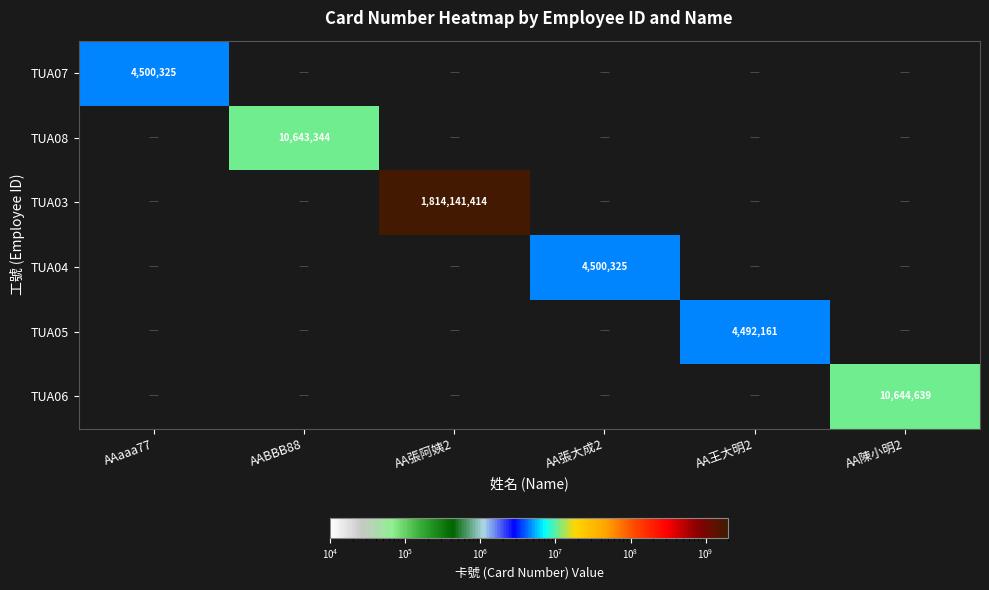

The TUA07 series shows 4500325 at AAaaa77. True or false?

True